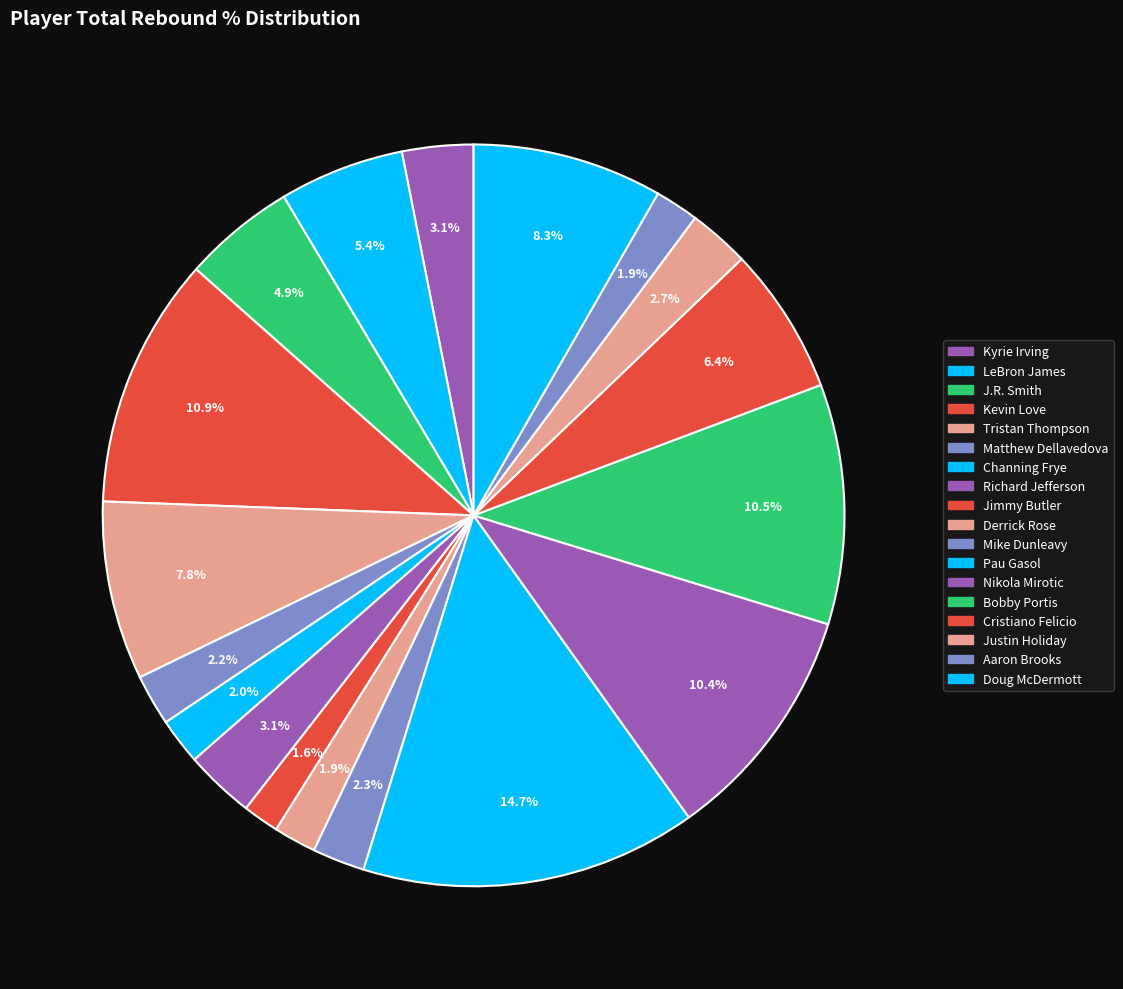

What percentage is NOT represented by Matthew Dellavedova?

97.8%